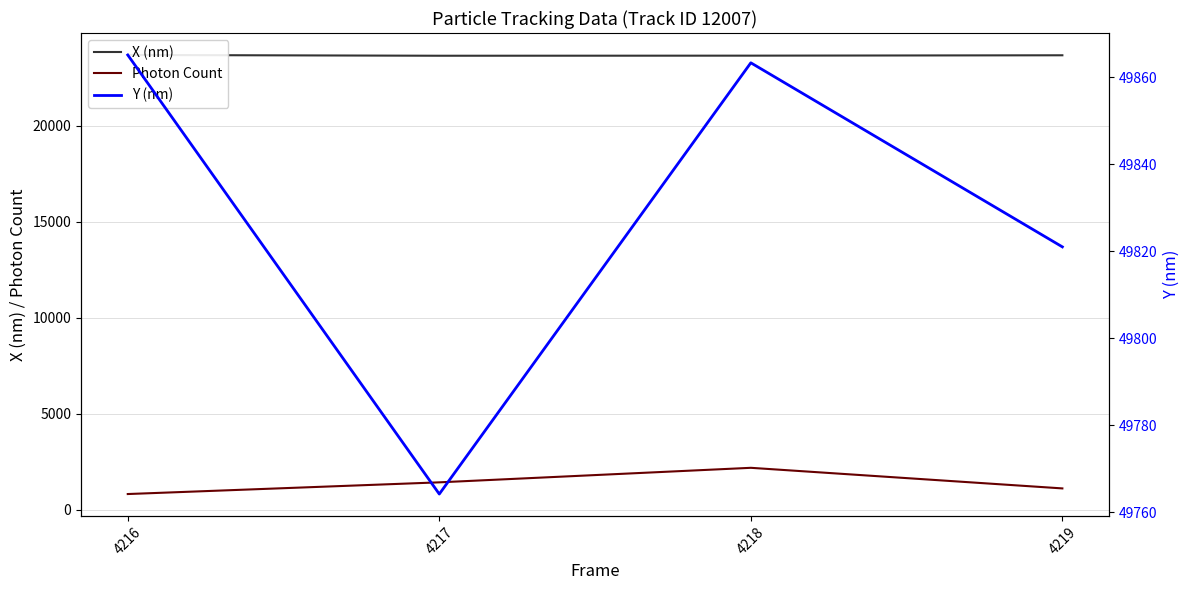

True or false: X (nm) and Photon Count cross at least once.

False